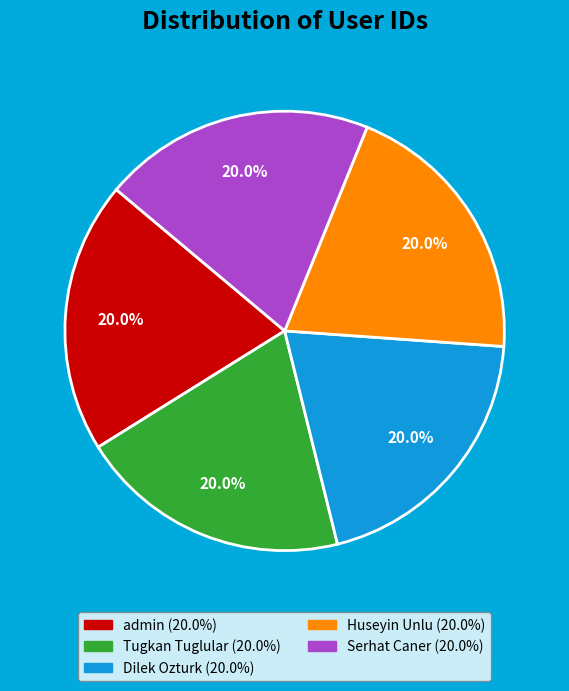

Approximately how many times larger is the value at Tugkan Tuglular compared to admin?

1.0